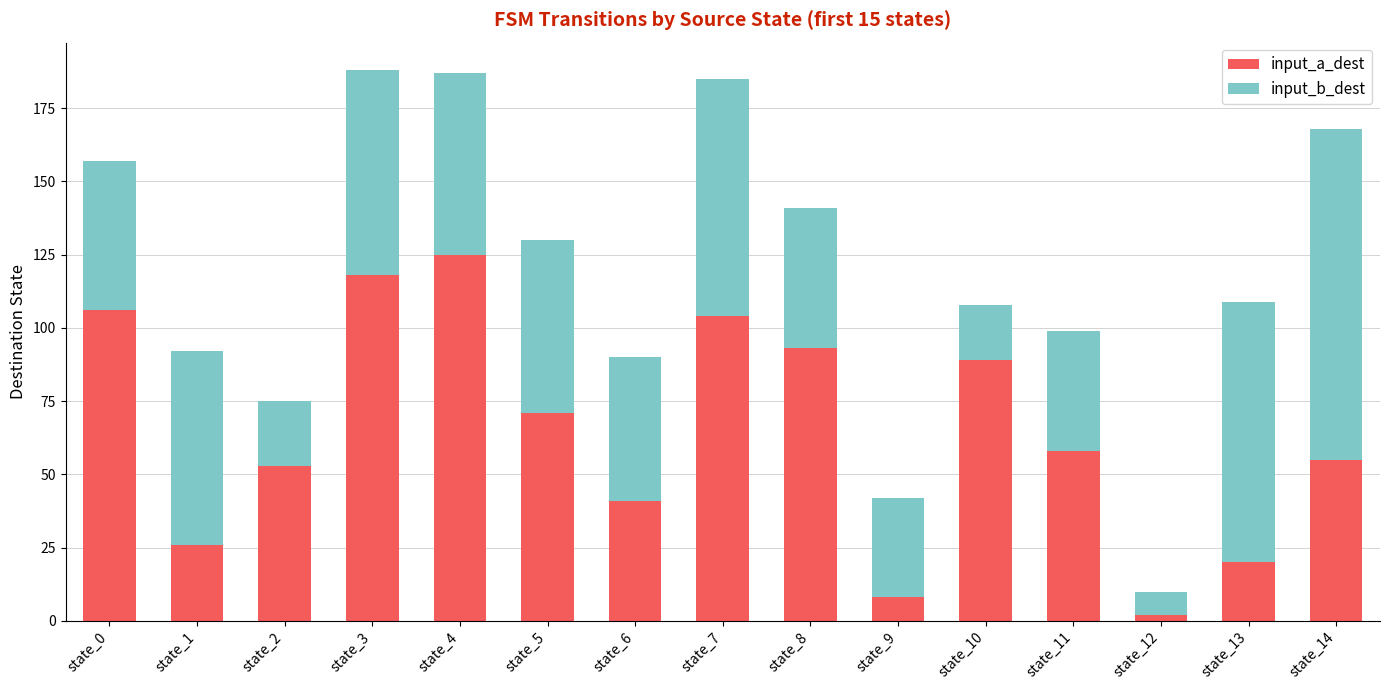

Does the chart contain stacked bars?

Yes